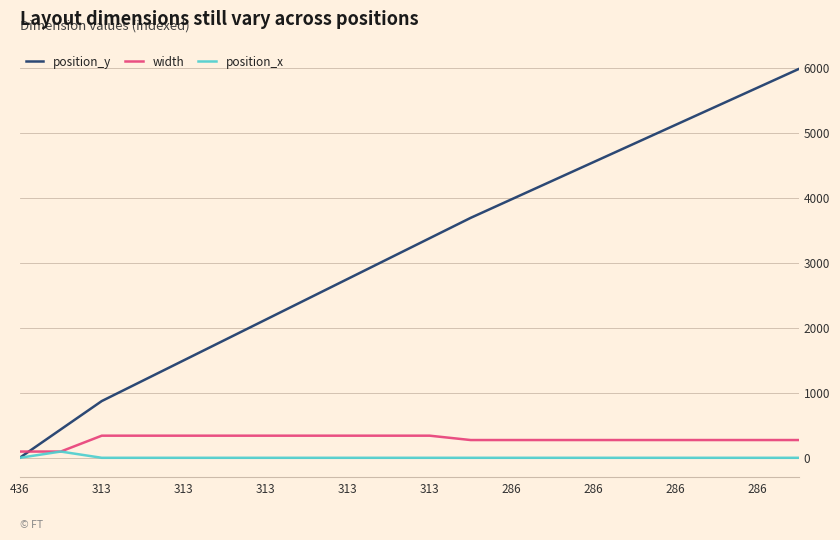

Which series has the largest total across all categories?

position_y